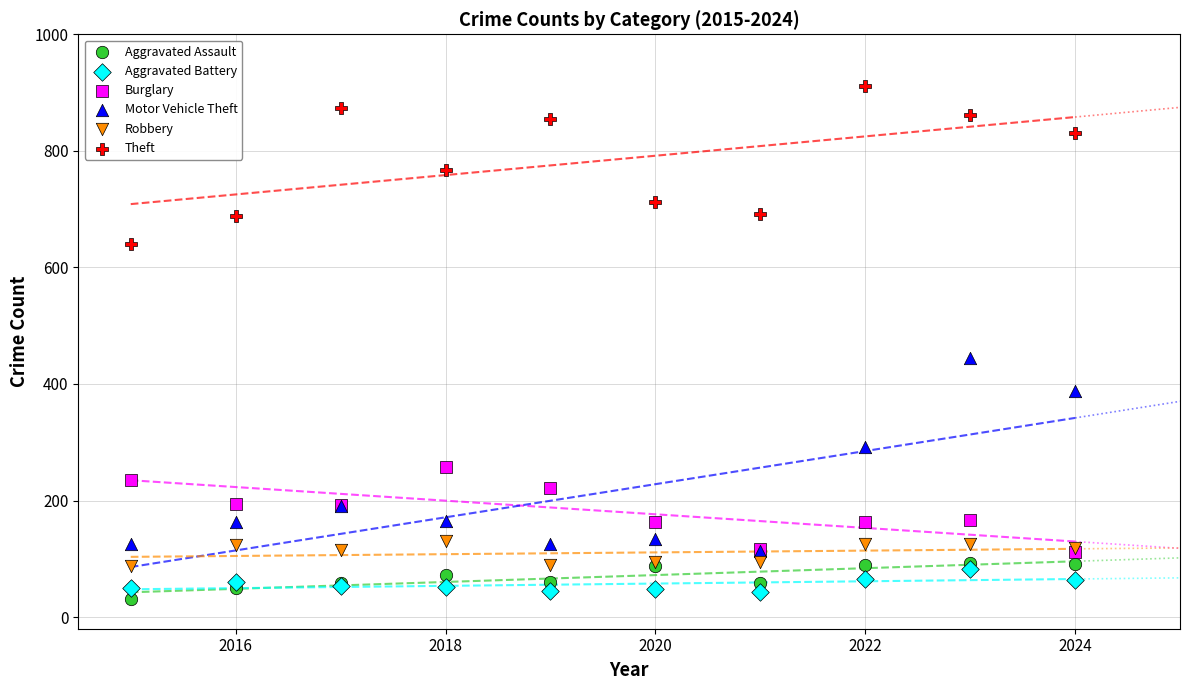

Across all series, what Y value is closest to 471?

444